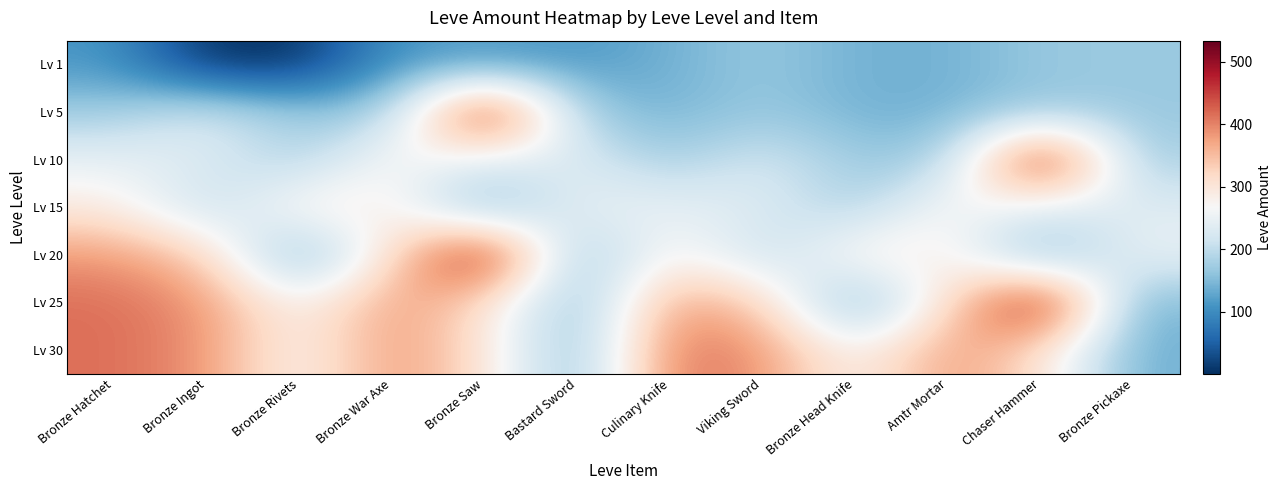

Reading left to right, transcribe all the data shown in this chart.

Lv 1: Bronze Hatchet=113	Bronze Ingot=1	Bronze Rivets=1	Bronze War Axe=113	Bronze Saw=113	Bastard Sword=113	Culinary Knife=140	Viking Sword=168	Bronze Head Knife=140	Amtr Mortar=140	Chaser Hammer=168	Bronze Pickaxe=168
Lv 5: Bronze Hatchet=172	Bronze Ingot=227	Bronze Rivets=170	Bronze War Axe=172	Bronze Saw=529	Bastard Sword=173	Culinary Knife=140	Viking Sword=168	Bronze Head Knife=140	Amtr Mortar=140	Chaser Hammer=168	Bronze Pickaxe=168
Lv 10: Bronze Hatchet=247	Bronze Ingot=236	Bronze Rivets=173	Bronze War Axe=283	Bronze Saw=235	Bastard Sword=235	Culinary Knife=172	Viking Sword=227	Bronze Head Knife=170	Amtr Mortar=172	Chaser Hammer=529	Bronze Pickaxe=173
Lv 15: Bronze Hatchet=292	Bronze Ingot=192	Bronze Rivets=294	Bronze War Axe=289	Bronze Saw=125	Bastard Sword=252	Culinary Knife=247	Viking Sword=236	Bronze Head Knife=173	Amtr Mortar=283	Chaser Hammer=235	Bronze Pickaxe=235
Lv 20: Bronze Hatchet=384	Bronze Ingot=336	Bronze Rivets=114	Bronze War Axe=310	Bronze Saw=534	Bastard Sword=137	Culinary Knife=292	Viking Sword=192	Bronze Head Knife=294	Amtr Mortar=289	Chaser Hammer=125	Bronze Pickaxe=252
Lv 25: Bronze Hatchet=416	Bronze Ingot=389	Bronze Rivets=265	Bronze War Axe=388	Bronze Saw=310	Bastard Sword=137	Culinary Knife=384	Viking Sword=336	Bronze Head Knife=114	Amtr Mortar=310	Chaser Hammer=534	Bronze Pickaxe=137
Lv 30: Bronze Hatchet=416	Bronze Ingot=389	Bronze Rivets=265	Bronze War Axe=388	Bronze Saw=310	Bastard Sword=137	Culinary Knife=416	Viking Sword=389	Bronze Head Knife=265	Amtr Mortar=388	Chaser Hammer=310	Bronze Pickaxe=137